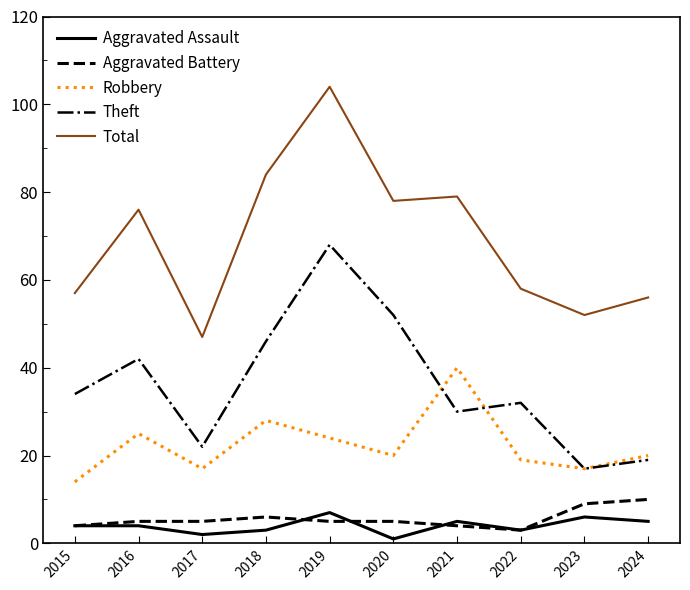

Reading right to left, extract all data points from this chart.

Aggravated Assault: 2024=5	2023=6	2022=3	2021=5	2020=1	2019=7	2018=3	2017=2	2016=4	2015=4
Aggravated Battery: 2024=10	2023=9	2022=3	2021=4	2020=5	2019=5	2018=6	2017=5	2016=5	2015=4
Robbery: 2024=20	2023=17	2022=19	2021=40	2020=20	2019=24	2018=28	2017=17	2016=25	2015=14
Theft: 2024=19	2023=17	2022=32	2021=30	2020=52	2019=68	2018=46	2017=22	2016=42	2015=34
Total: 2024=56	2023=52	2022=58	2021=79	2020=78	2019=104	2018=84	2017=47	2016=76	2015=57